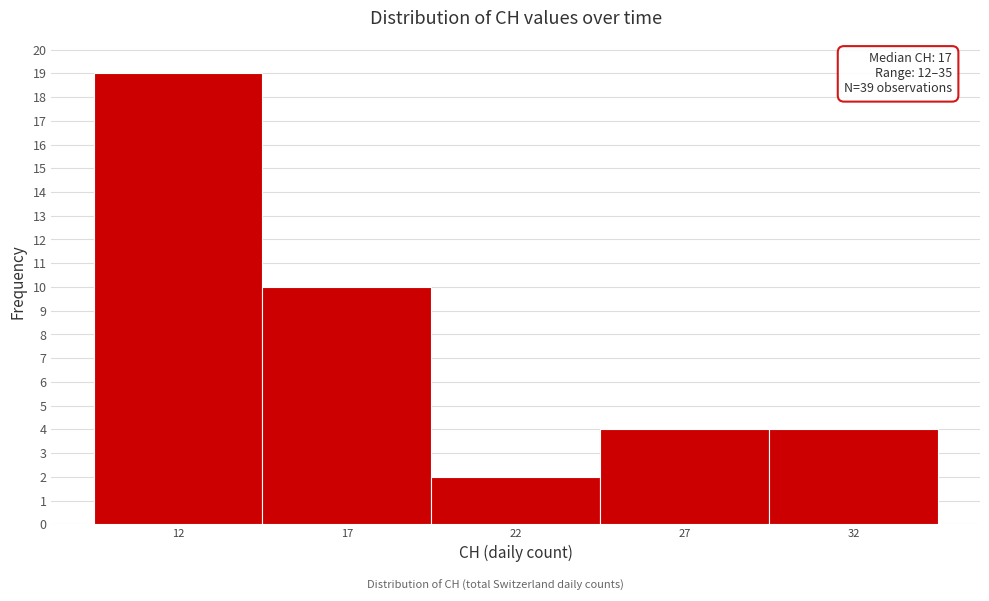

Reading left to right, extract all data points from this chart.

12=19	17=10	22=2	27=4	32=4